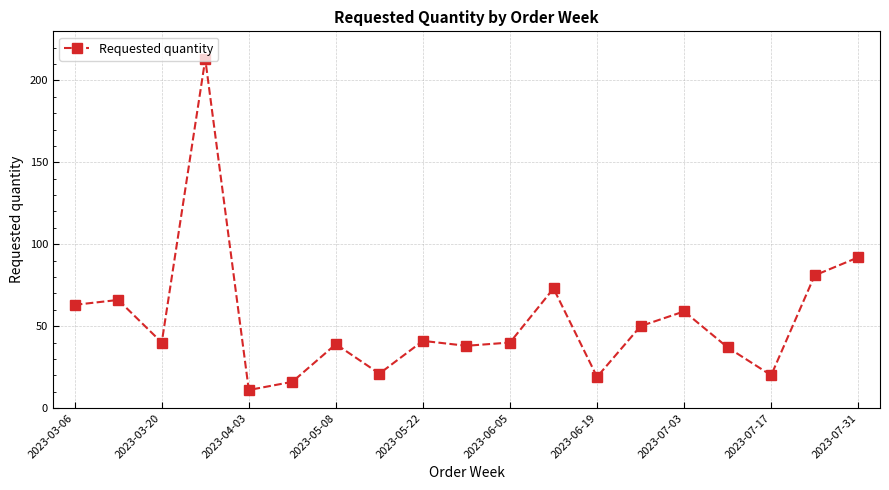

True or false: the data has more than 0 interior local peaks.

True